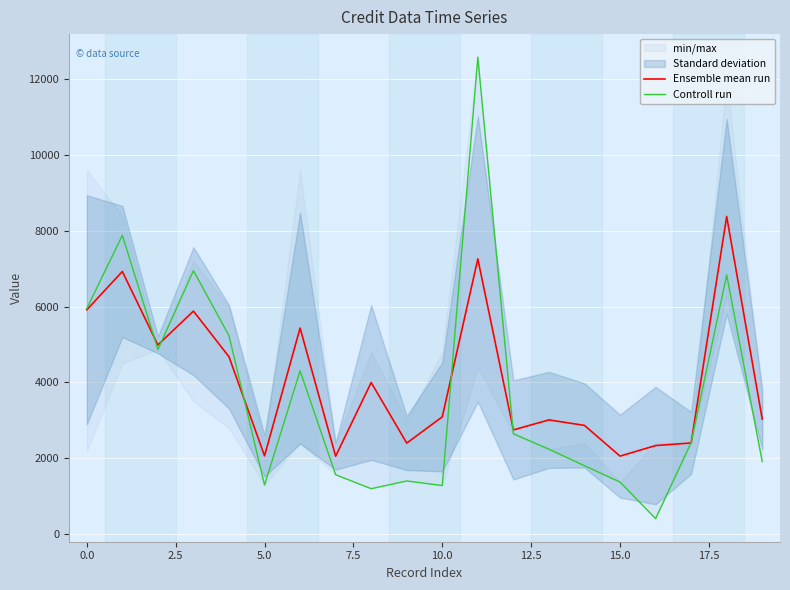

What is the value of the Ensemble mean run point at the 12th from the left?

7259.7